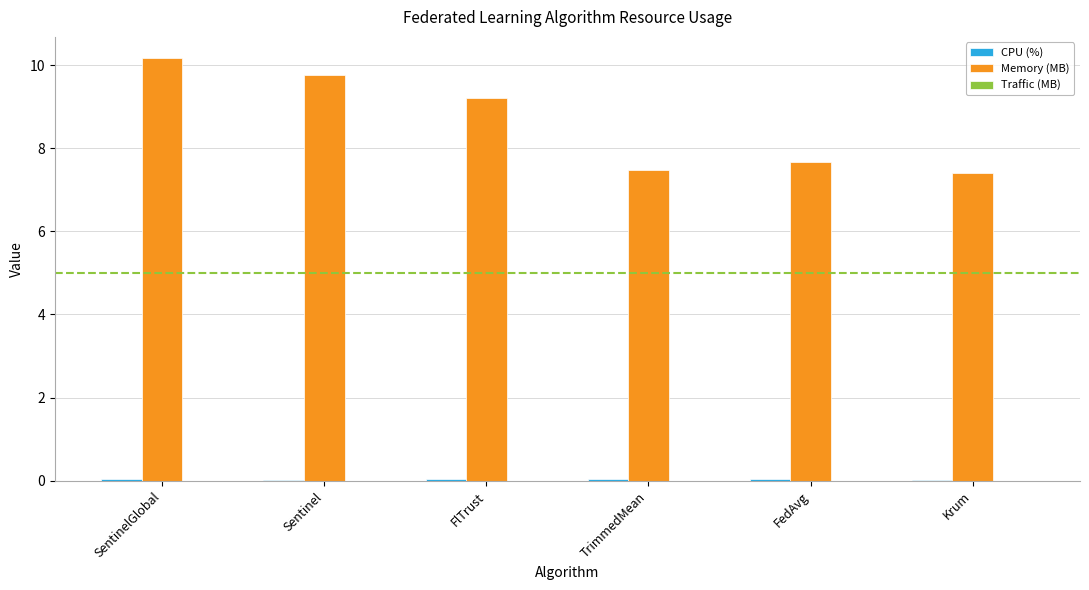

Between FlTrust and FedAvg, which series saw the biggest shift?

Memory (MB)